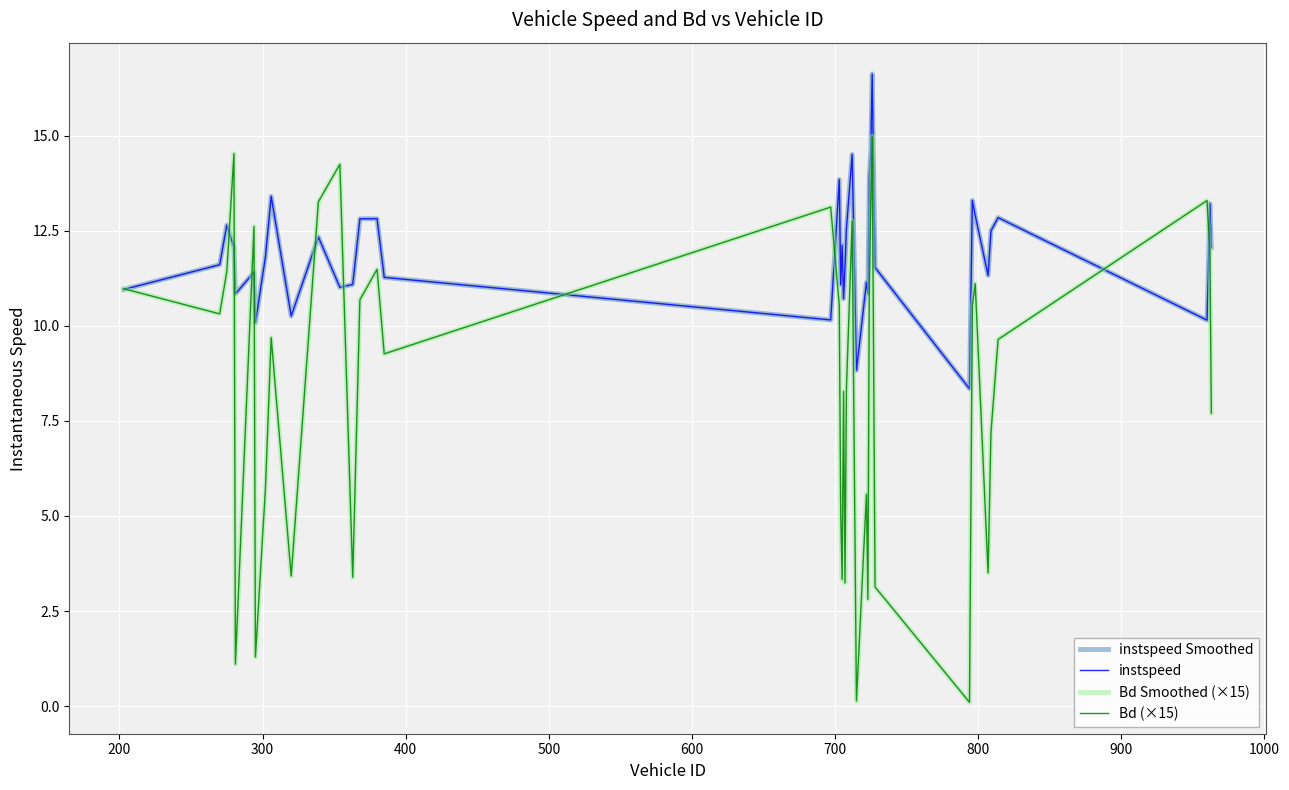

Does the chart have visible grid lines?

Yes